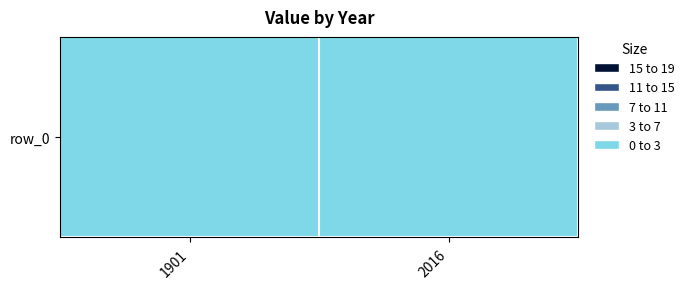

What is the difference between the values at 1901 and 2016?

0.6